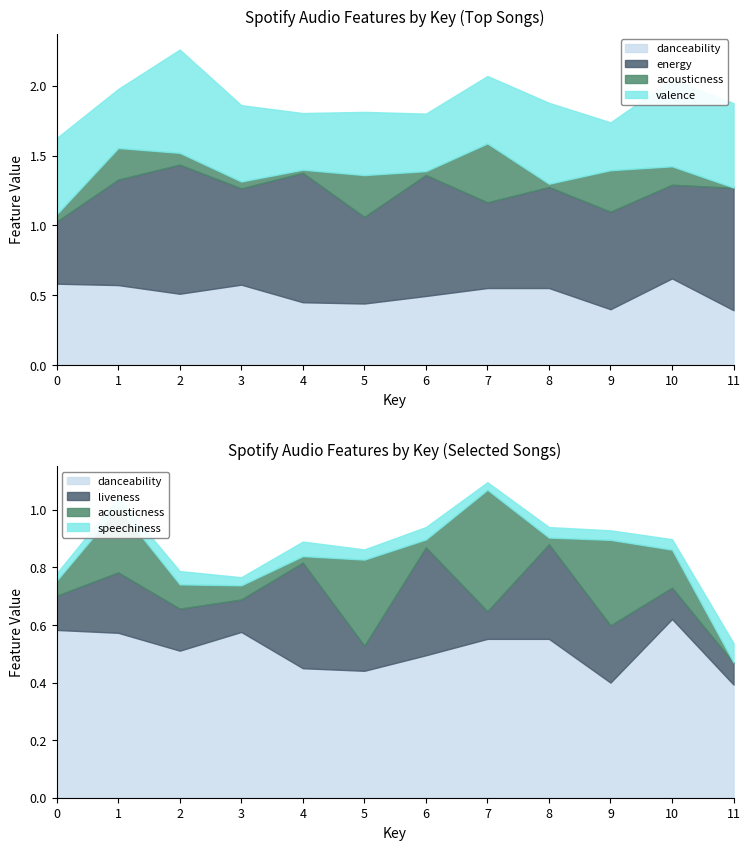

How many intersections are there between danceability and valence?

7